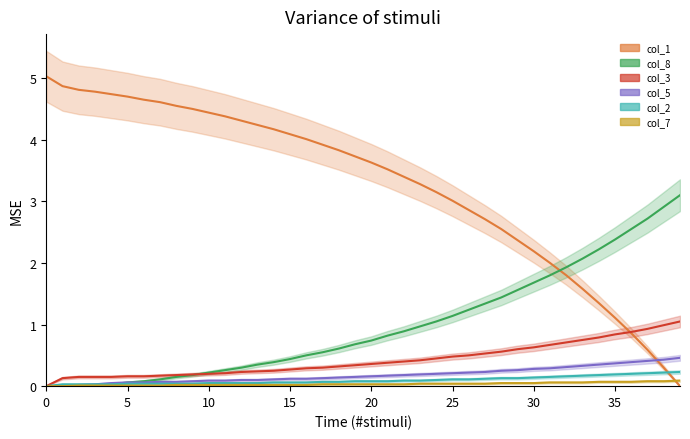

List the series in order of their peak value, lowest first.

col_7, col_2, col_5, col_3, col_8, col_1